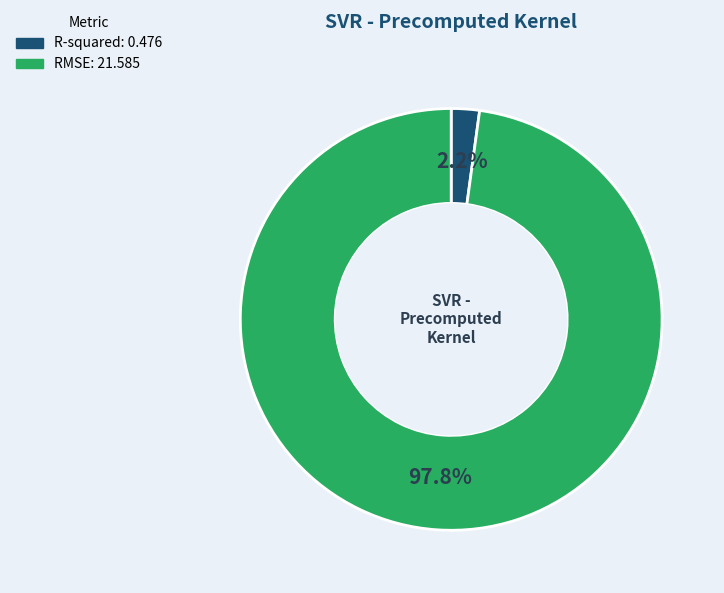

To the nearest percent, what is the difference between the largest and smallest slice percentages?

96%